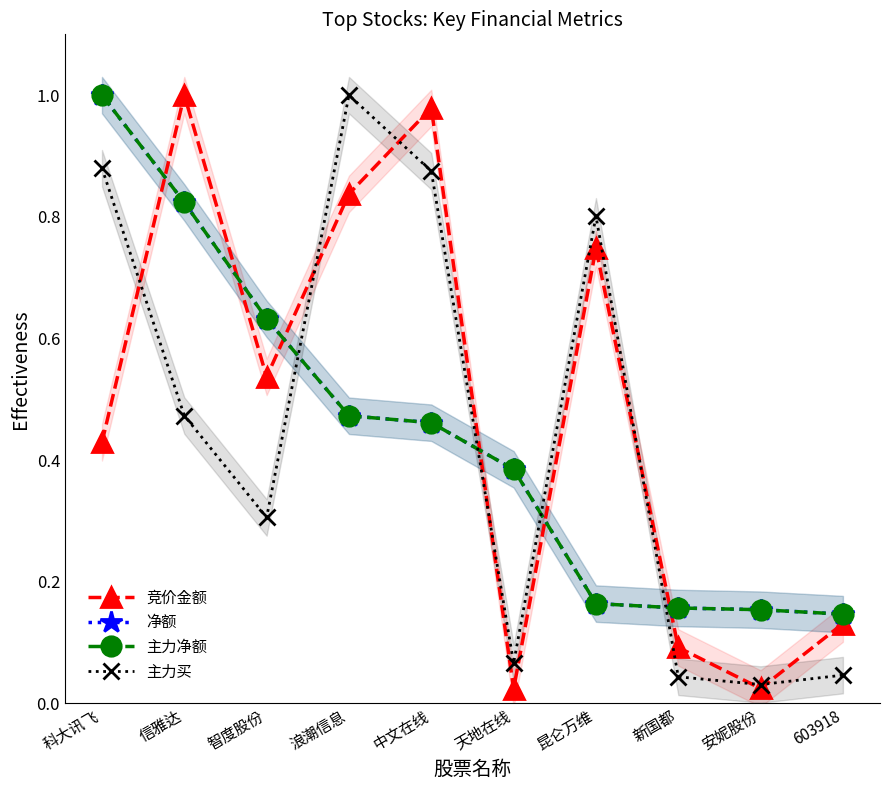

The value of 竞价金额 at 智度股份 is 0.5. True or false?

True